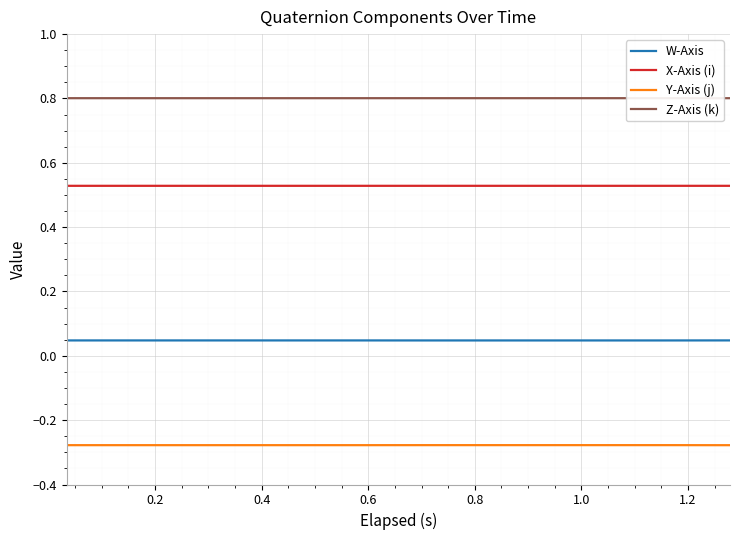

True or false: X-Axis (i) and W-Axis cross at least once.

False